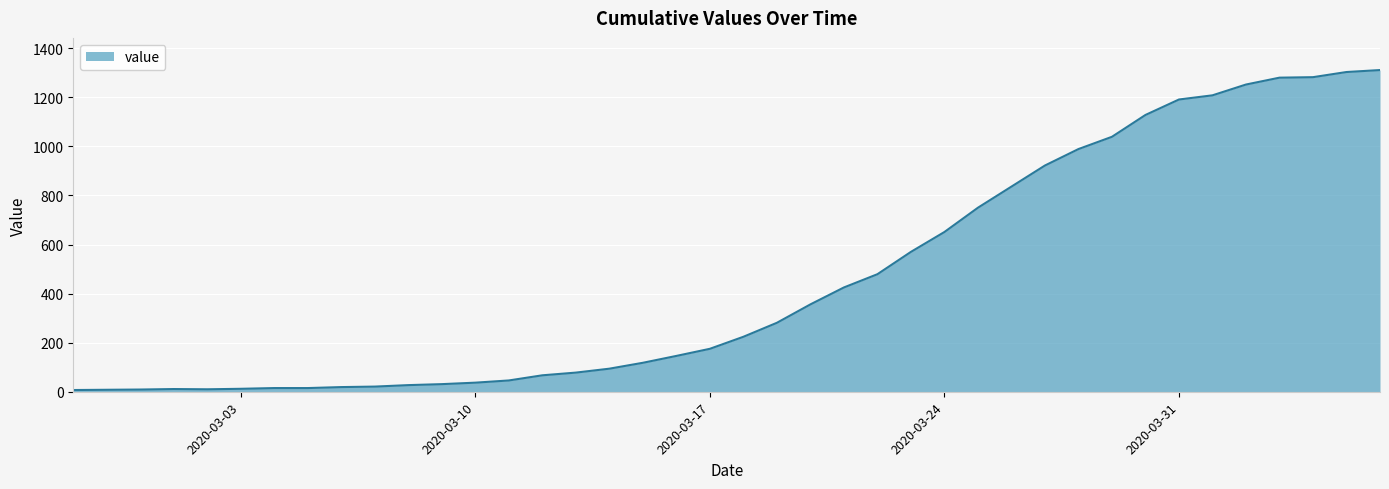

What is the maximum value shown in the chart?

1311